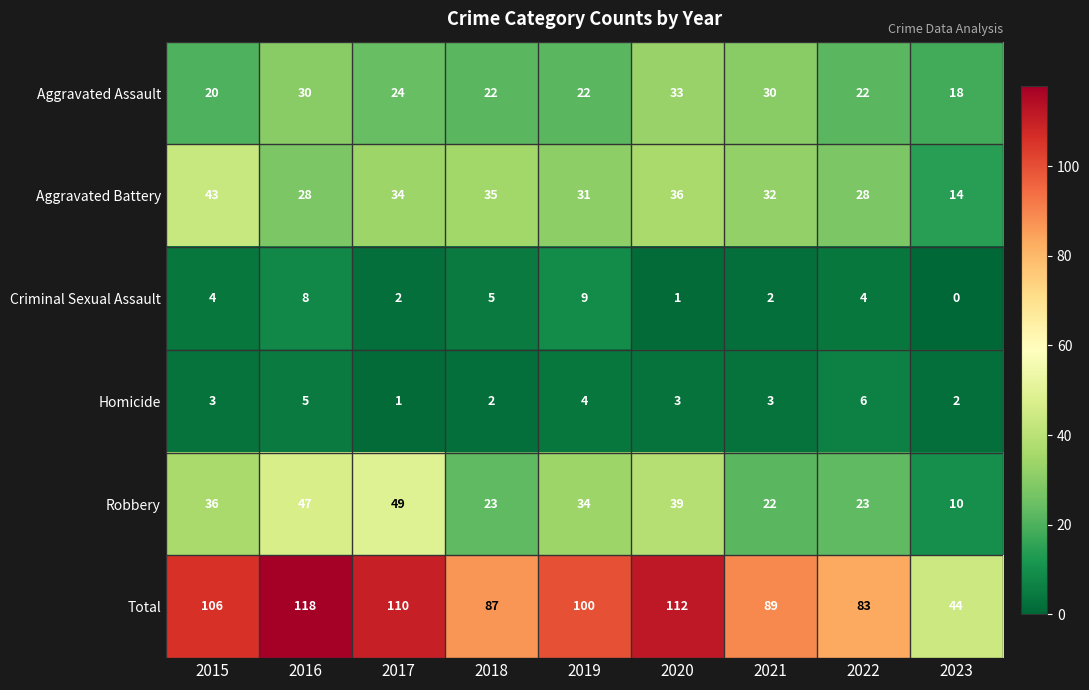

At 2019, list the series in order from largest to smallest.

Total, Robbery, Aggravated Battery, Aggravated Assault, Criminal Sexual Assault, Homicide